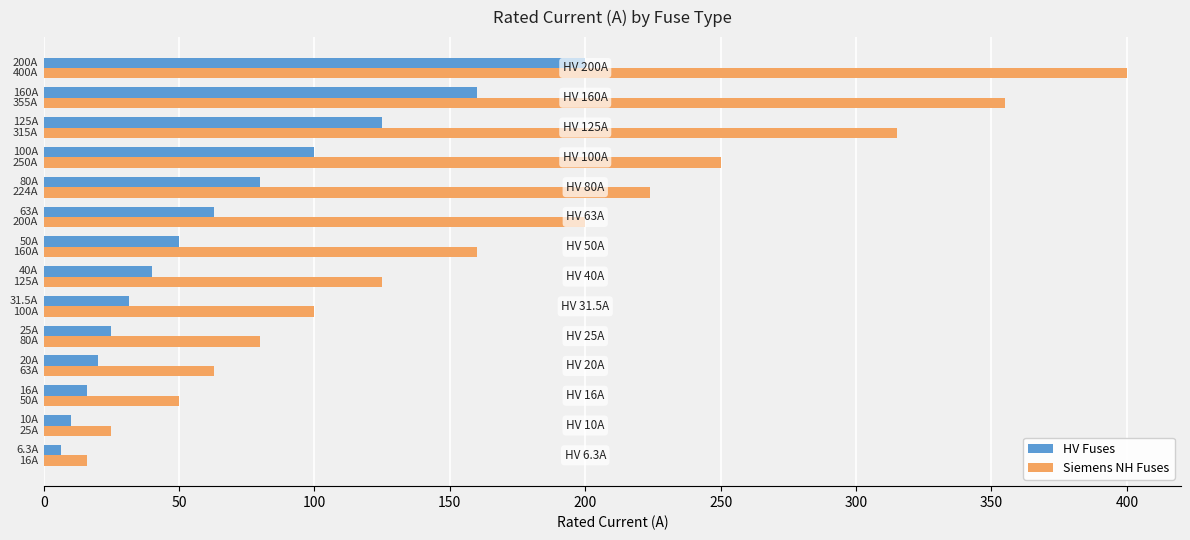

Which series has the largest range (max minus min)?

Siemens NH Fuses